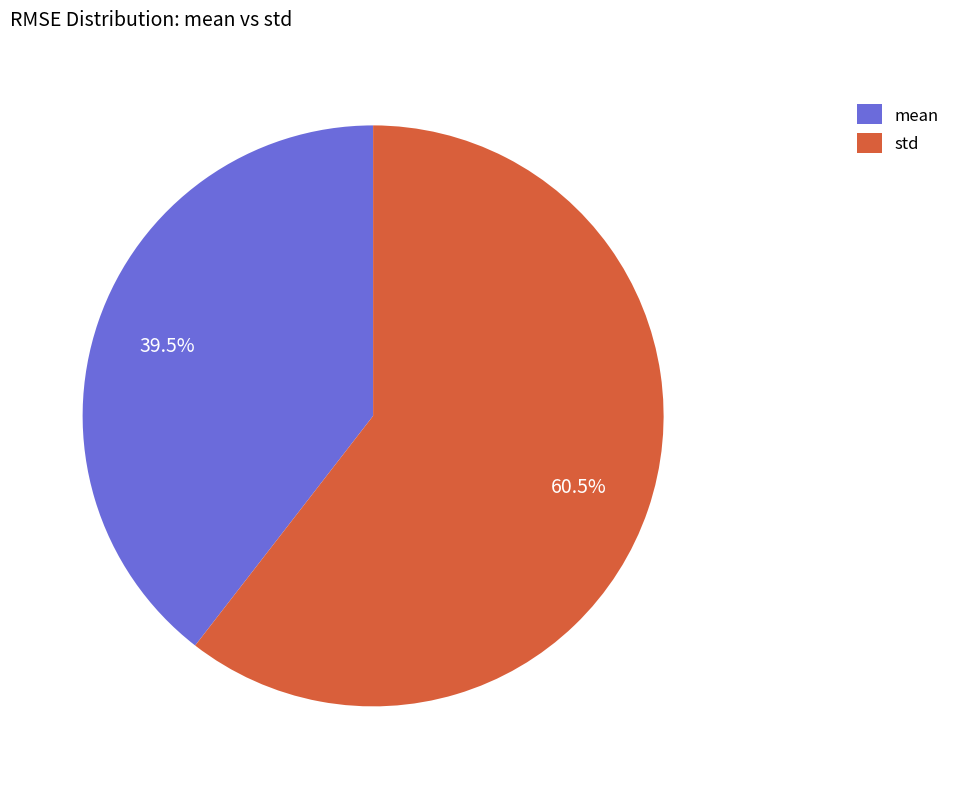

Approximately how many times larger is the value at mean compared to std?

0.7